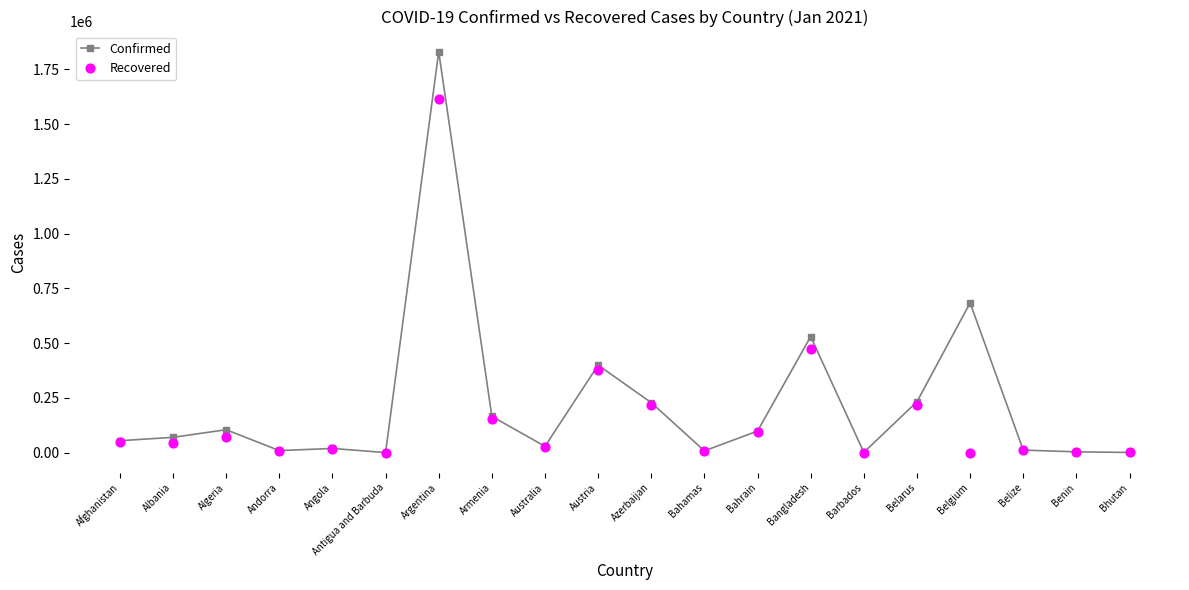

Which series has the largest Y range (max minus min)?

Confirmed